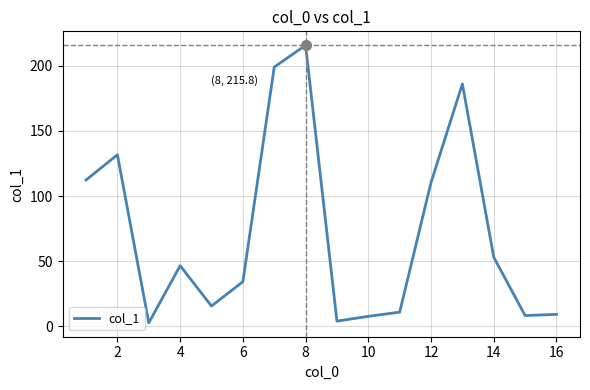

What is the maximum value shown in the chart?

215.8